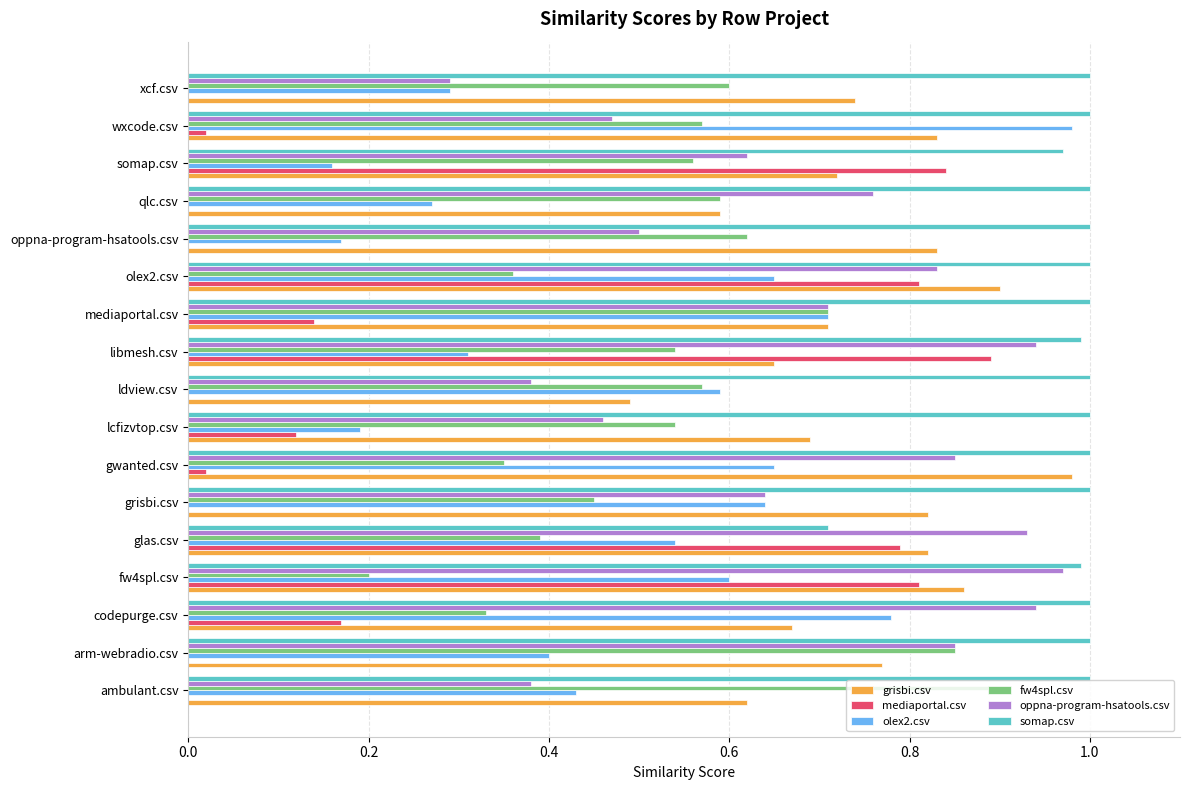

True or false: oppna-program-hsatools.csv has a value of 0.3 at oppna-program-hsatools.csv.

False